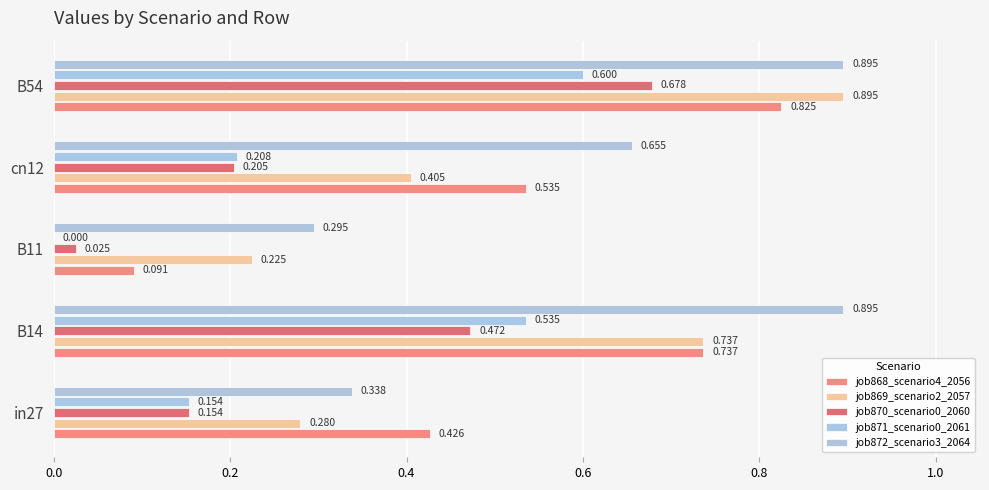

What is the value of the job871_scenario0_2061 bar at the 5th from the left?

0.6